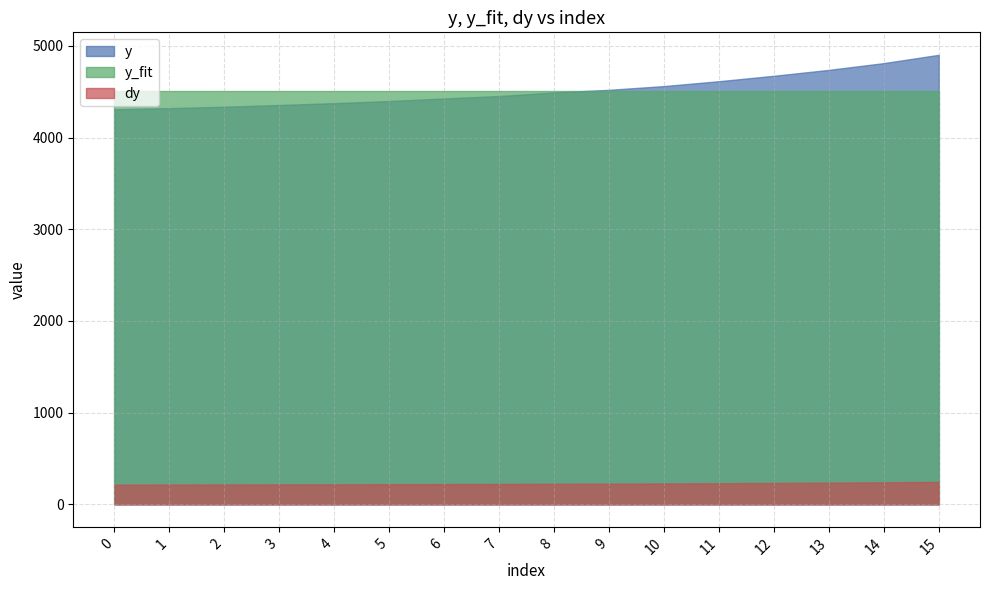

At which category does the chart reach its peak across all series?

15